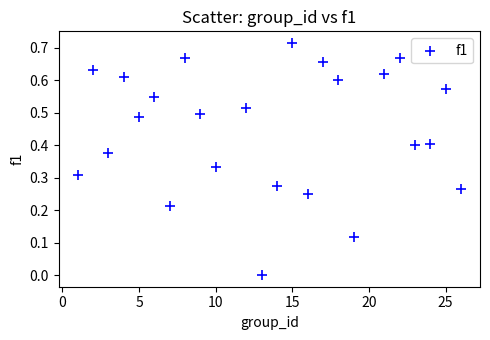

What is the range of X values (max minus min)?

25.0